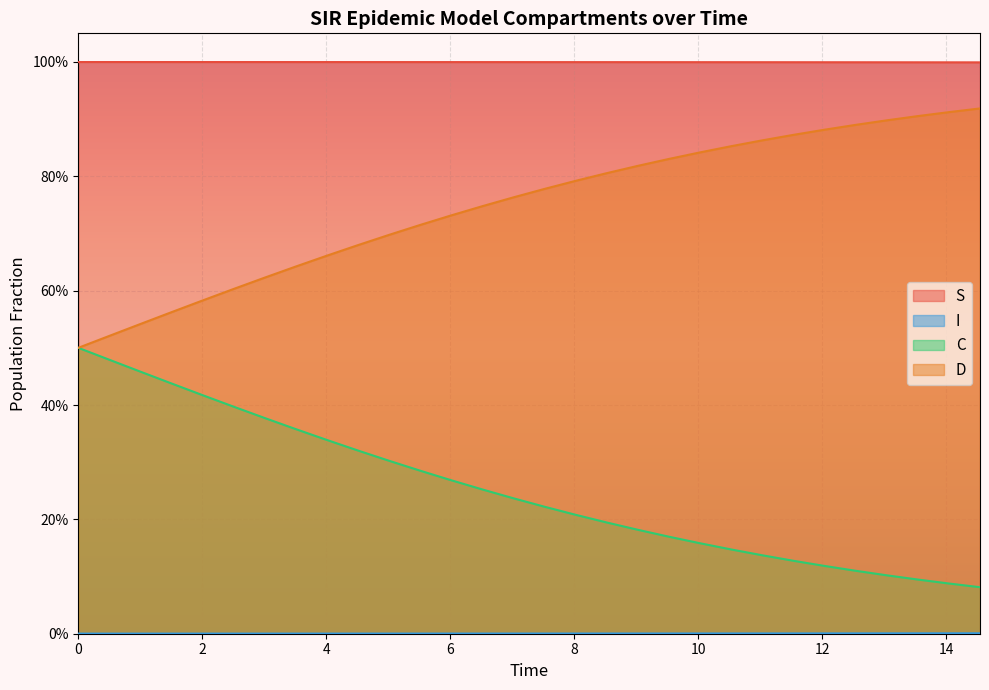

True or false: D and S intersect in this chart.

False